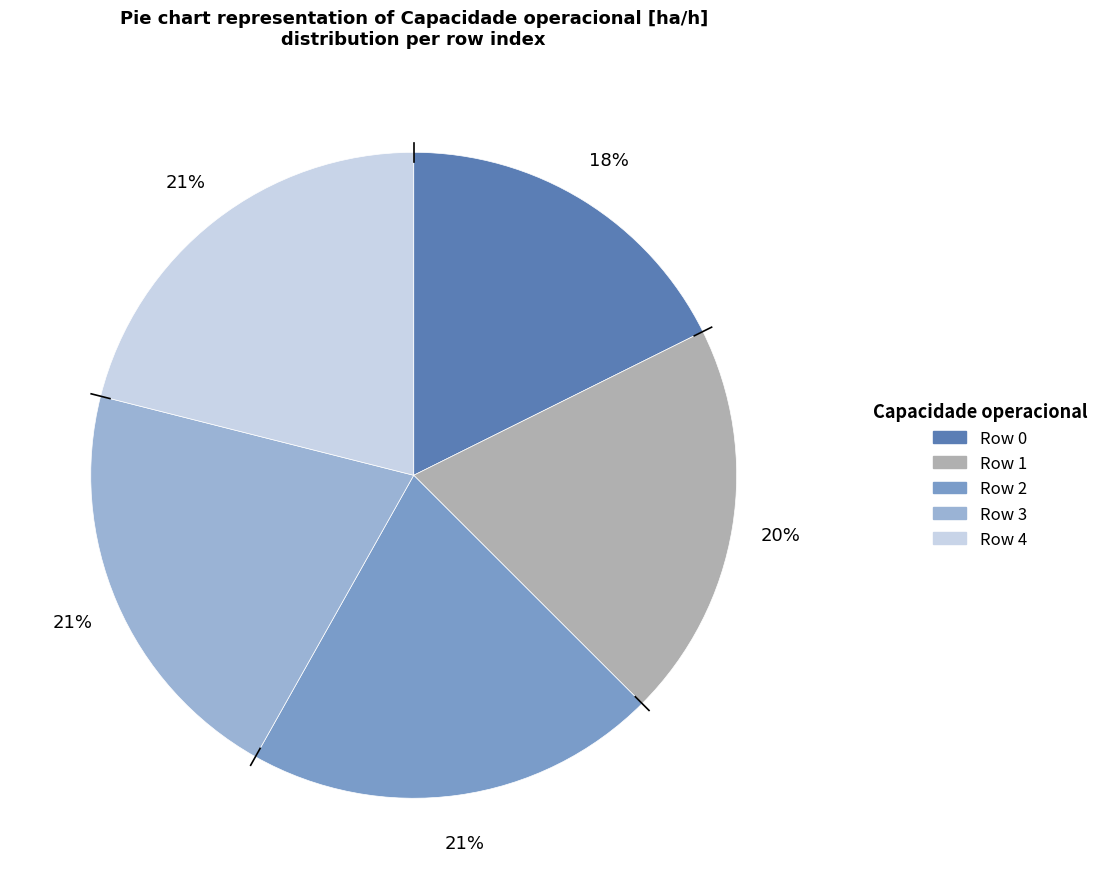

To the nearest percent, what is the difference between the largest and smallest slice percentages?

3%